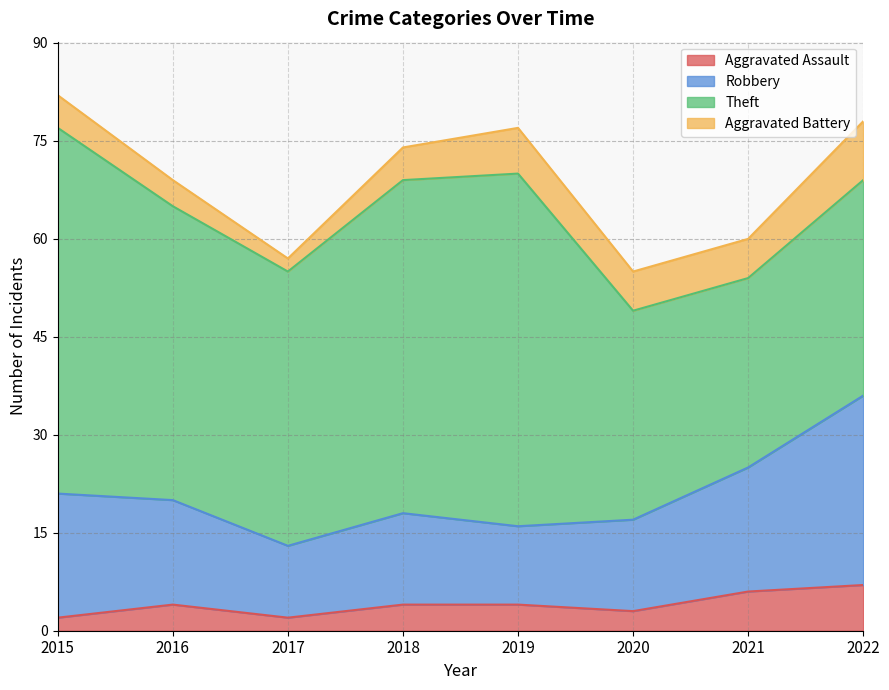

At which category does Robbery reach its first local peak?

2018